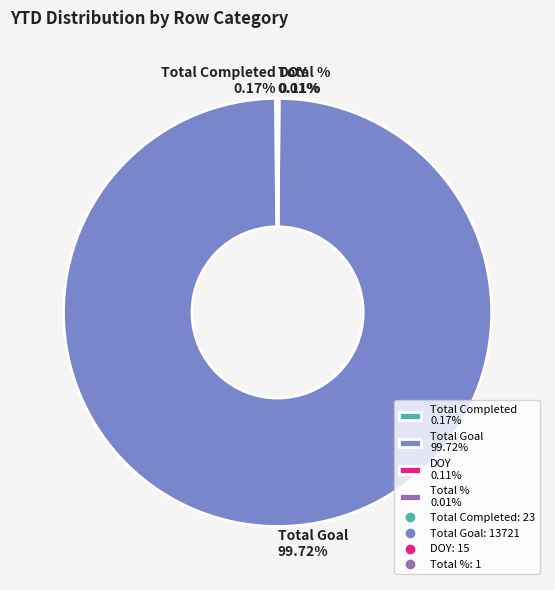

Does any single category account for the majority?

Yes